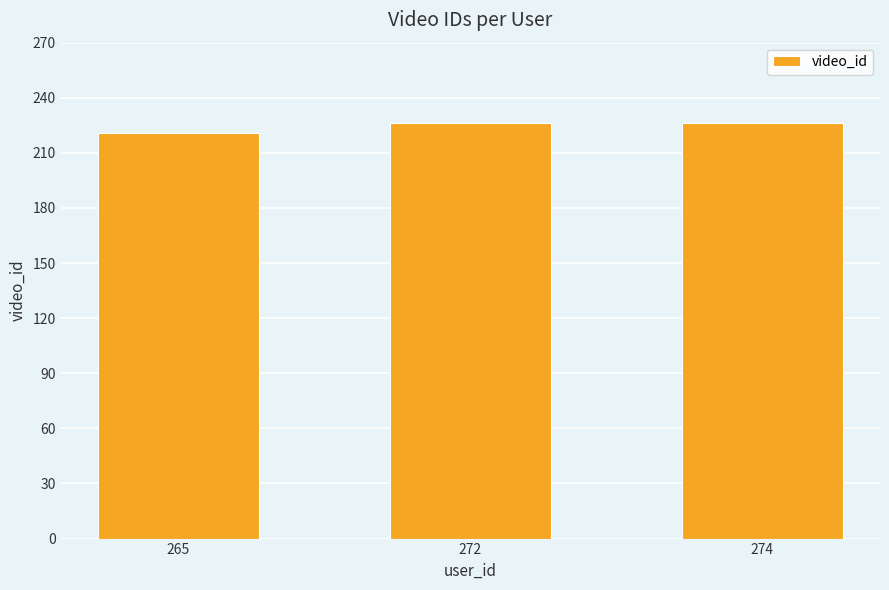

What is the maximum value shown in the chart?

226